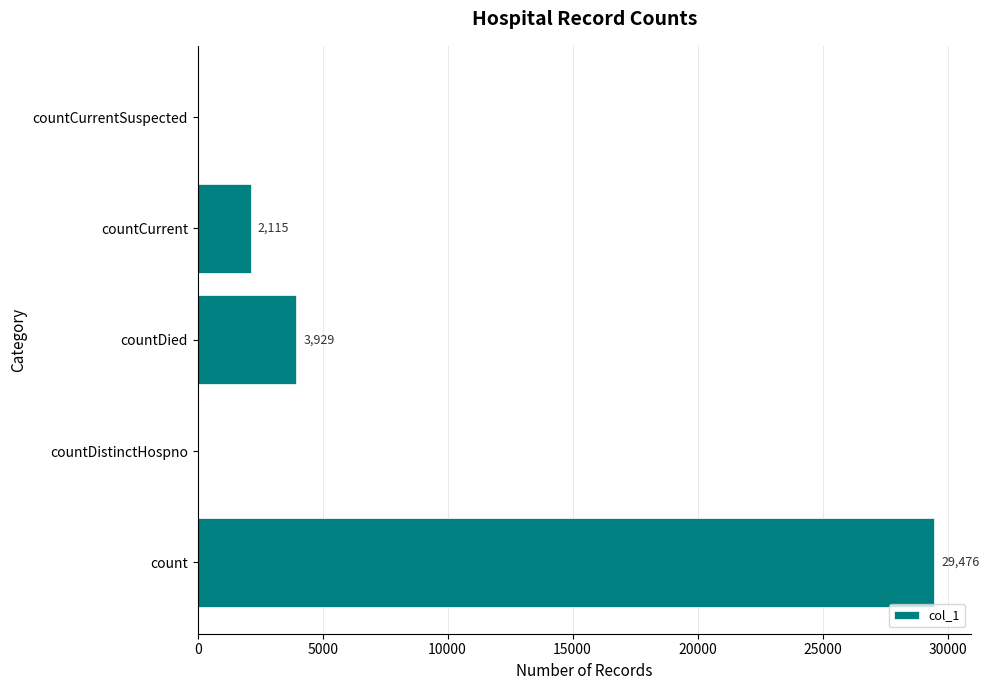

Reading top to bottom, extract all data points from this chart.

countCurrentSuspected=0	countCurrent=2115	countDied=3929	countDistinctHospno=0	count=29476